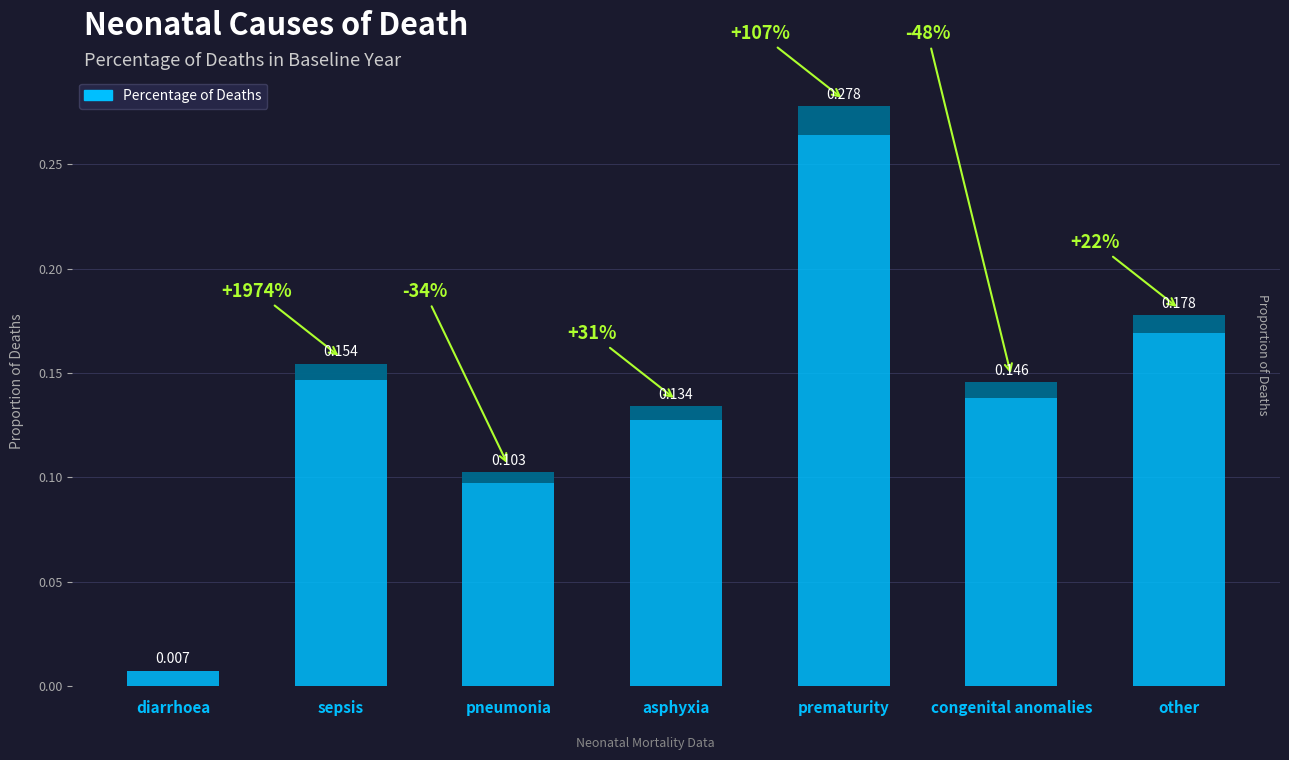

Read the value at pneumonia.

0.1